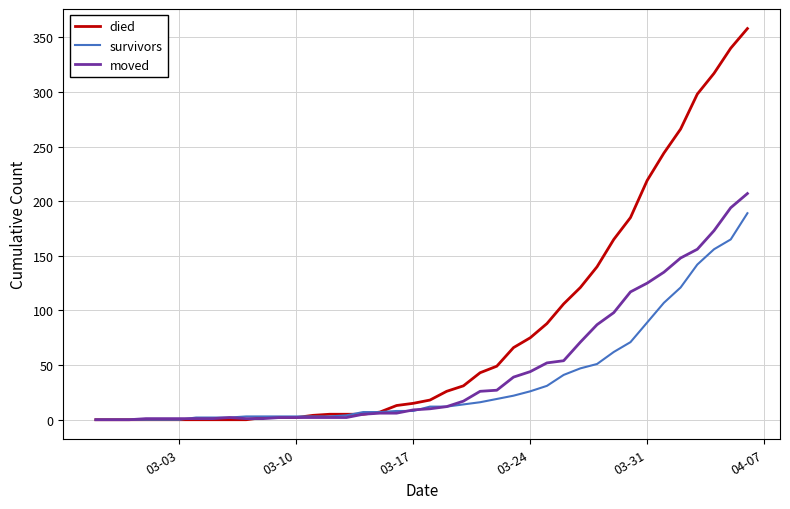

Rank the series by their maximum value, from highest to lowest.

died, moved, survivors